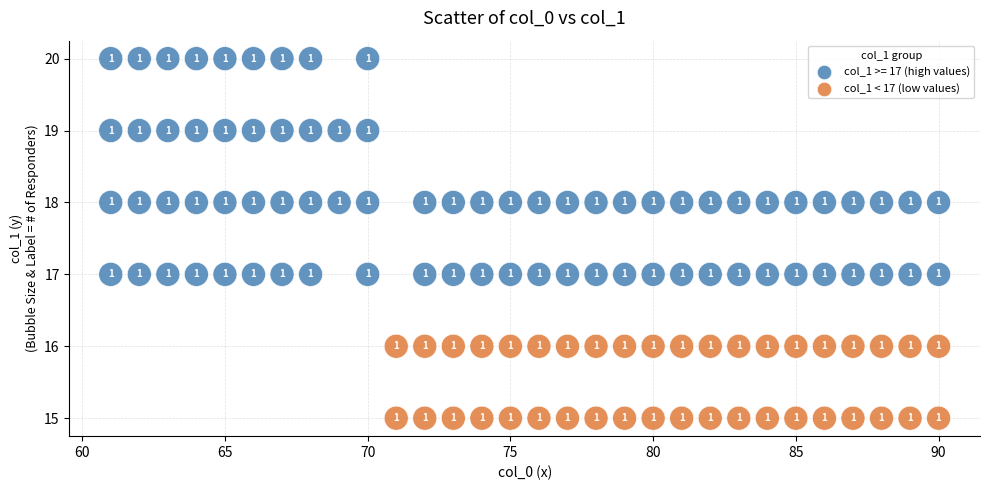

Which series has the largest Y range (max minus min)?

col_1 >= 17 (high values)